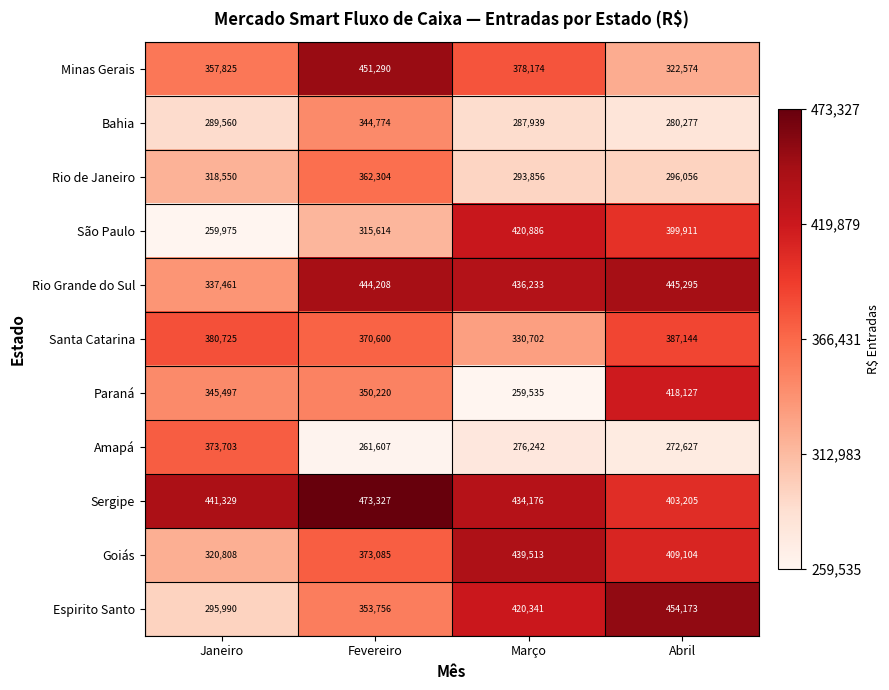

At which category does the chart reach its peak across all series?

Fevereiro